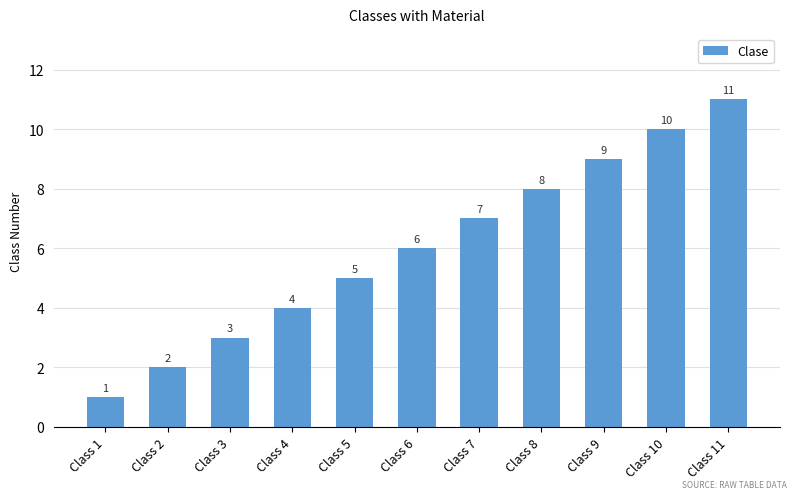

Are the bars grouped side by side (vs. stacked)?

No